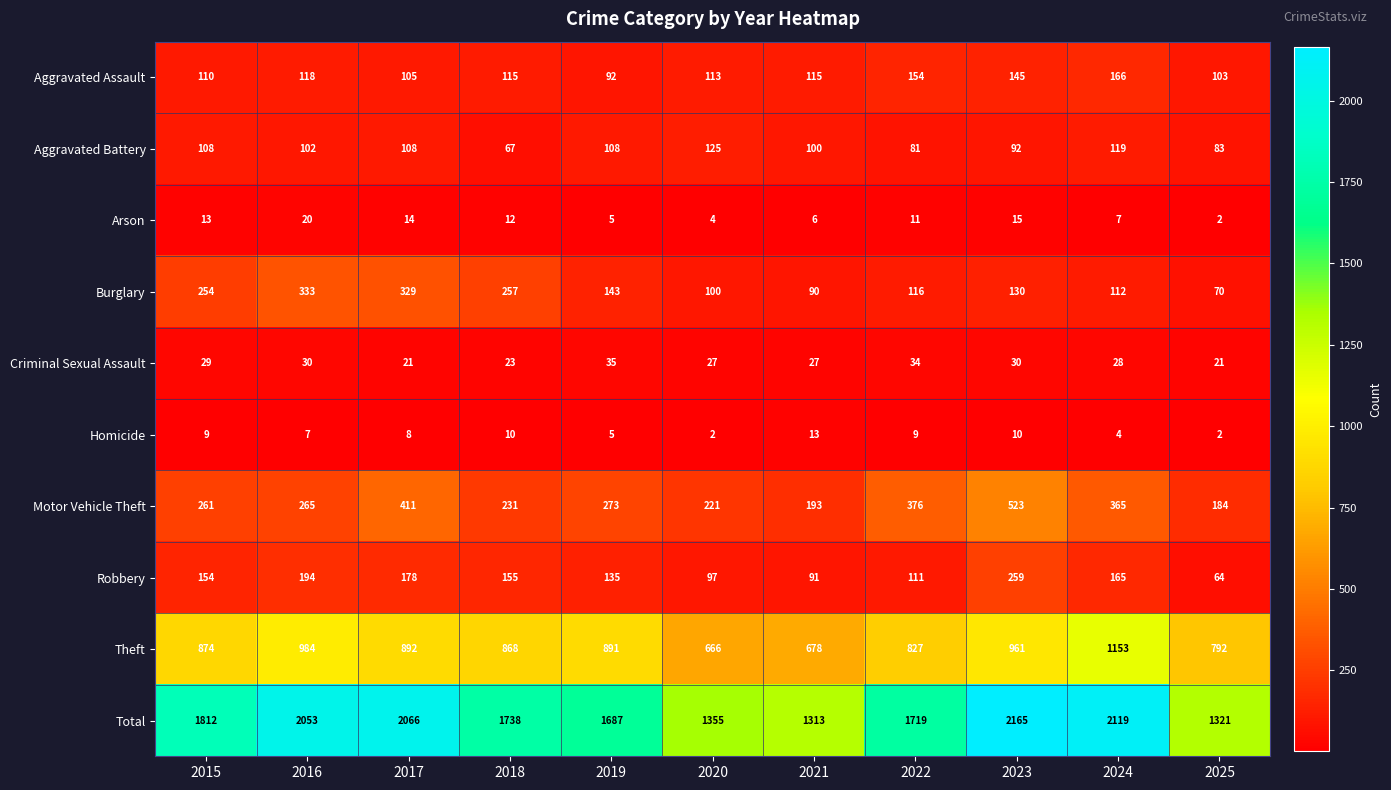

At which label is Motor Vehicle Theft closest to 353?

2024